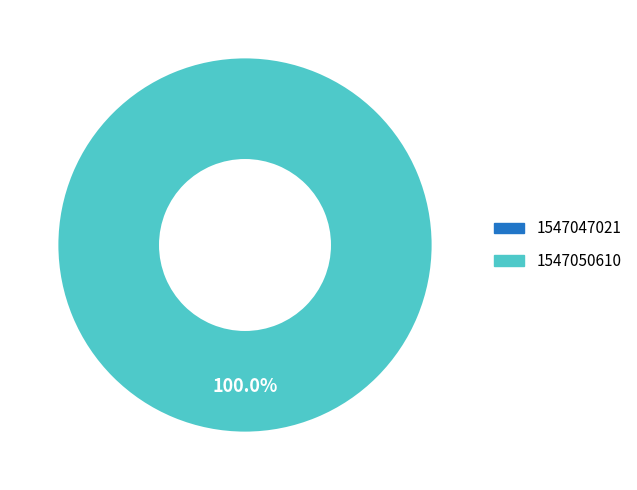

What percentage is the 1547050610 slice, to the nearest percent?

100%